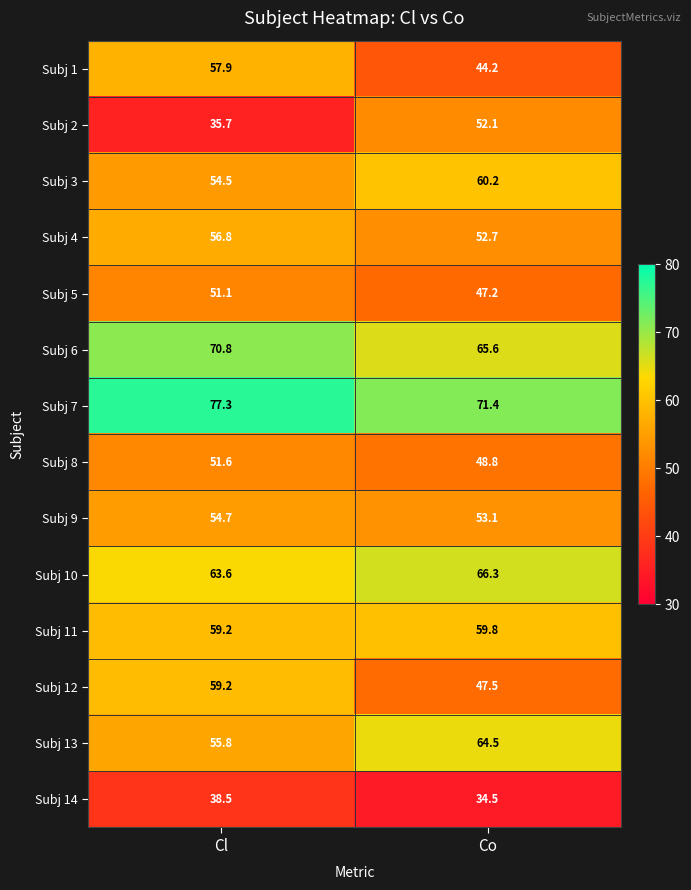

What is the total value across all series at Cl?

786.7